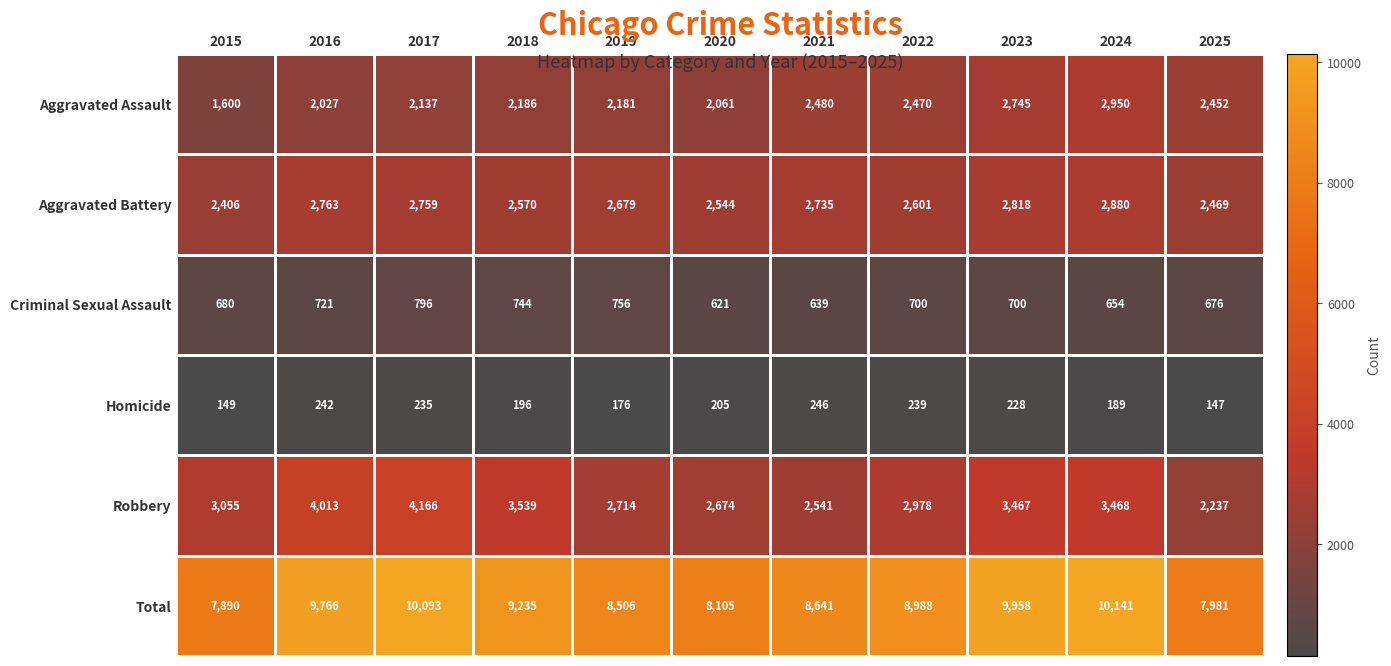

What is the total value across all series at 2019?

17012